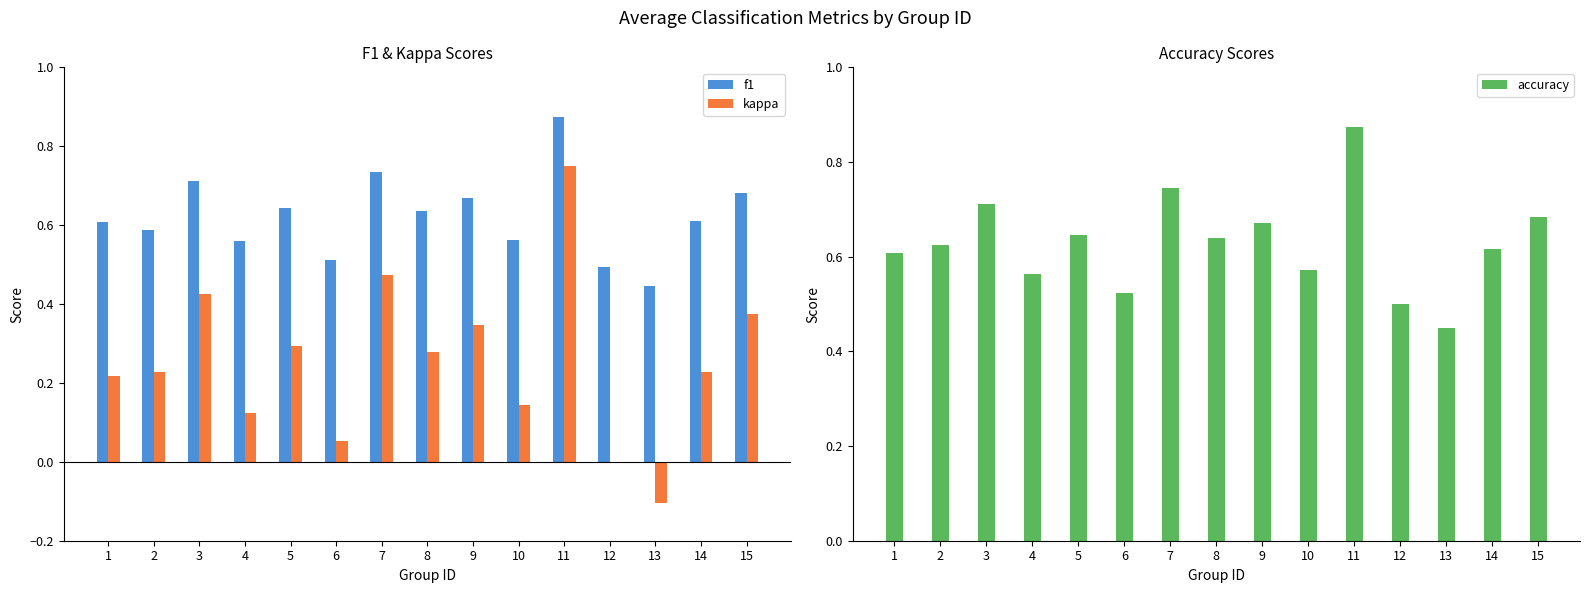

How many series are shown in this chart?

3